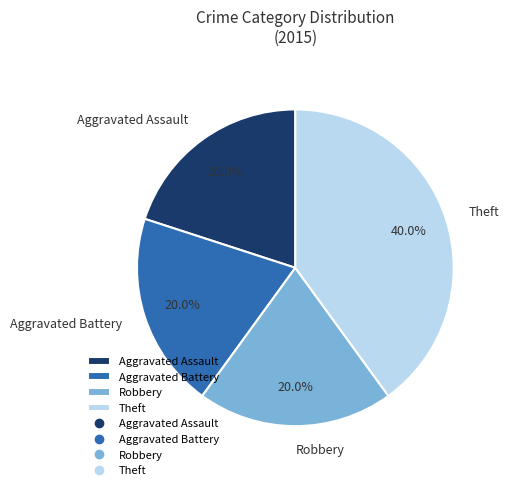

To the nearest percent, what is the combined percentage of Robbery and Aggravated Battery?

40%